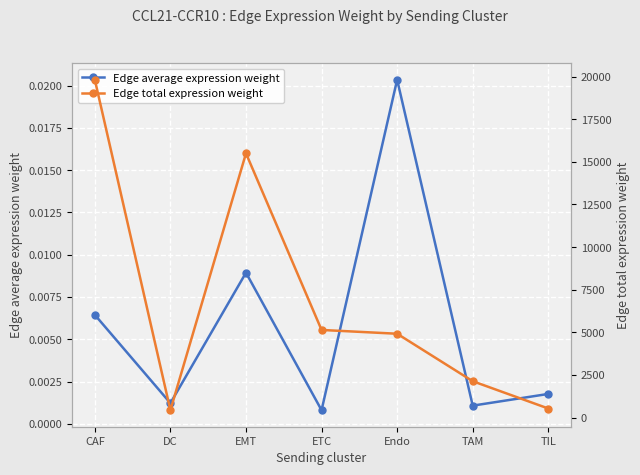

The value of Edge average expression weight at TIL is 0.0. True or false?

True